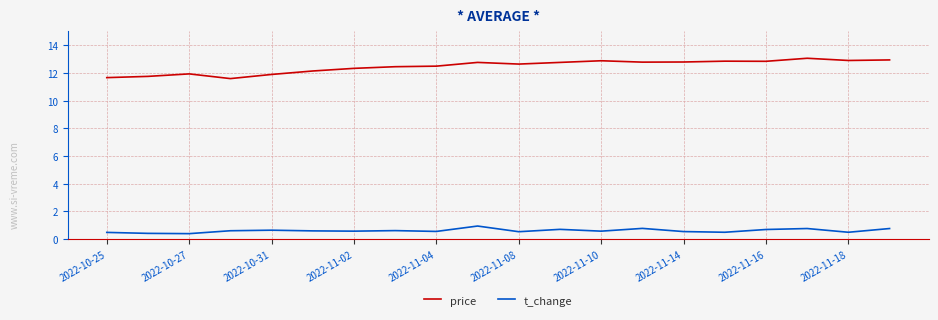

True or false: t_change and price intersect in this chart.

False